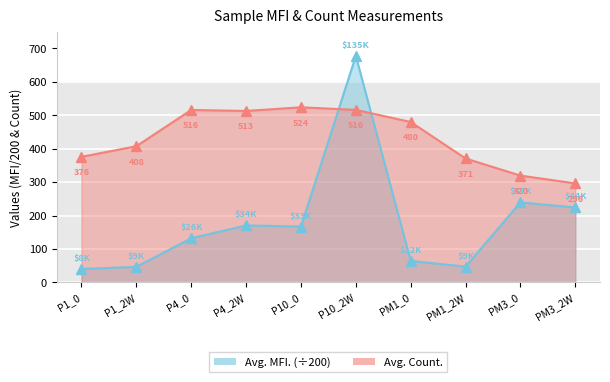

Which series changed the most between P1_0 and PM1_0?

Avg. Count.